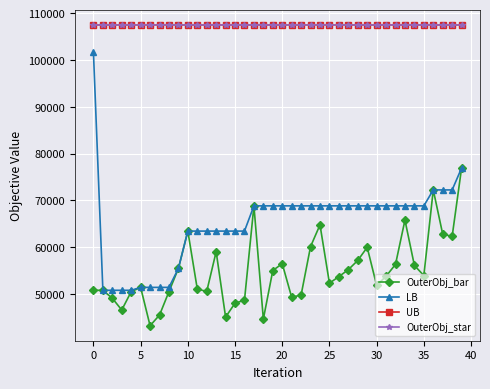

Is this an area chart (filled region under the line)?

No